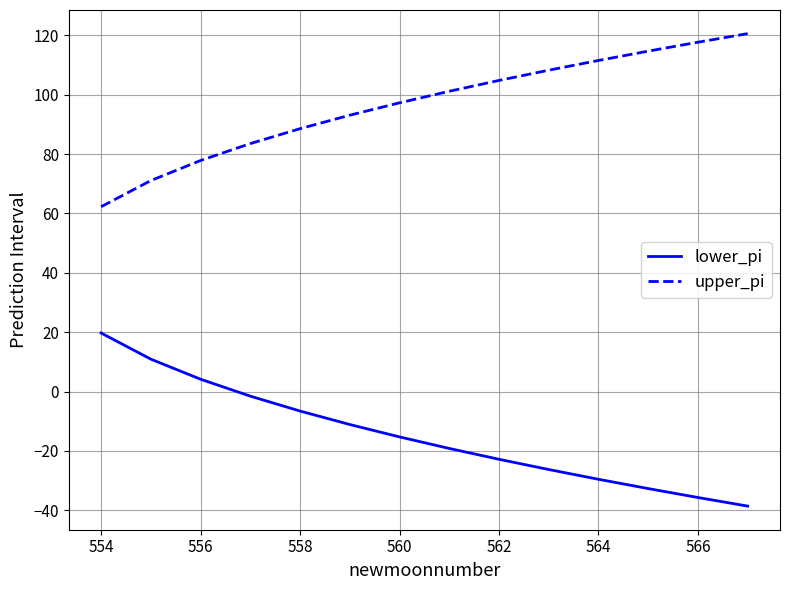

Rank the series by their average value, from highest to lowest.

upper_pi, lower_pi